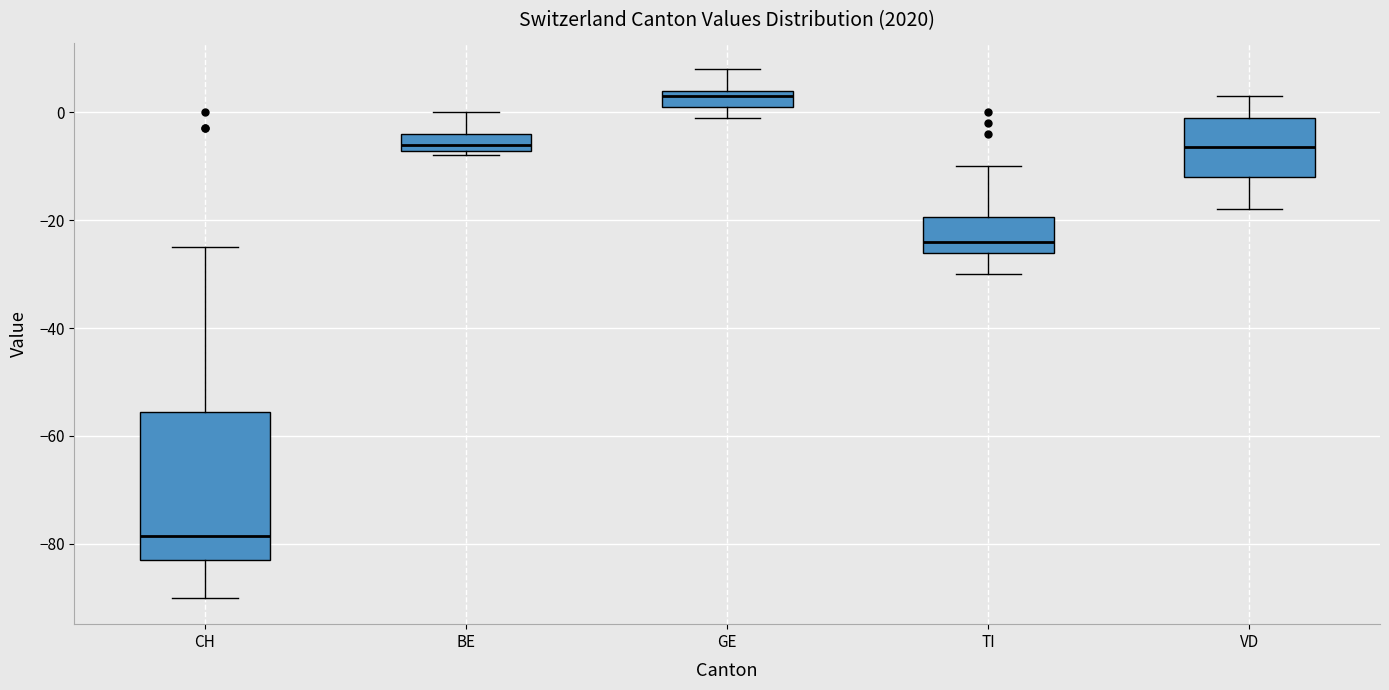

Where is the lower edge of the box for GE on the y-axis? The values are not printed on the chart, so give them approximately, as read against the axis.

2